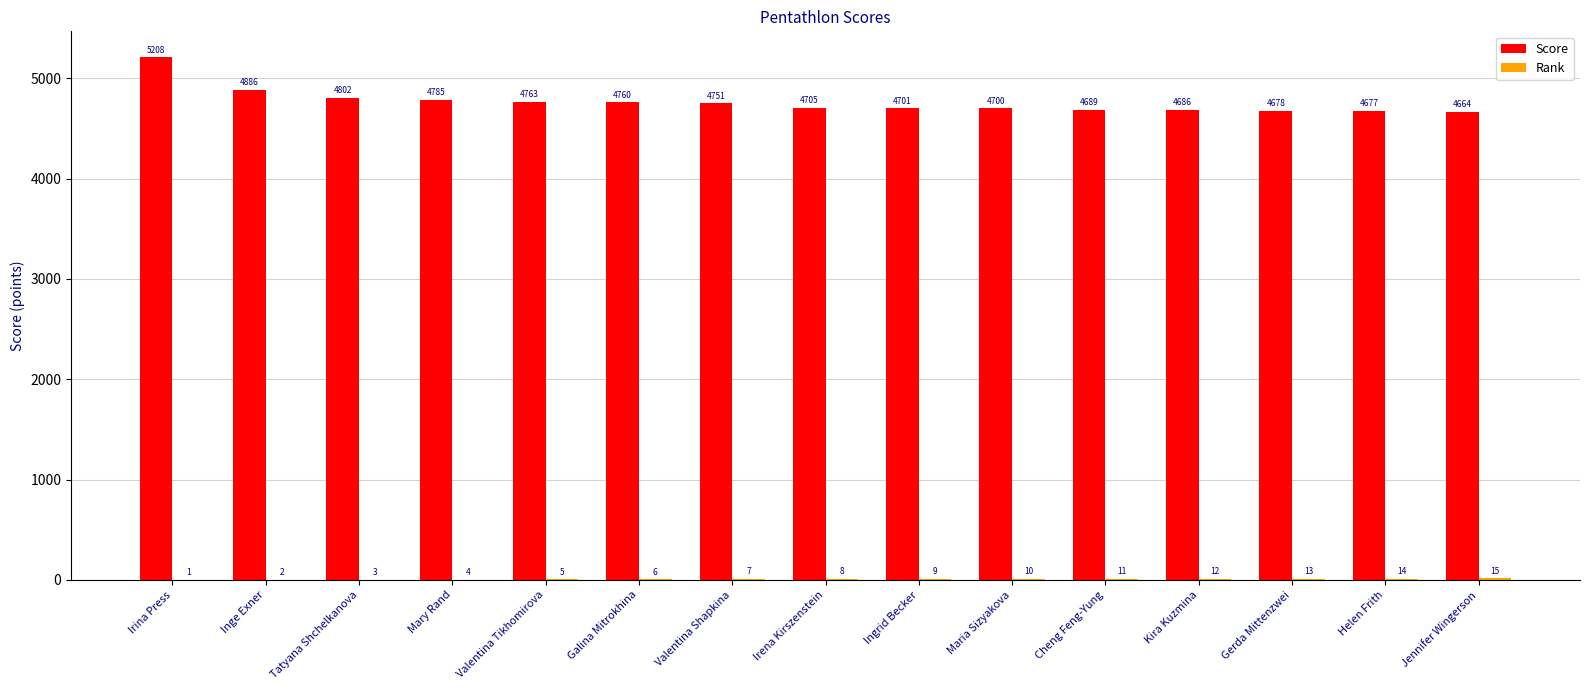

How many categories are shown in the chart?

15